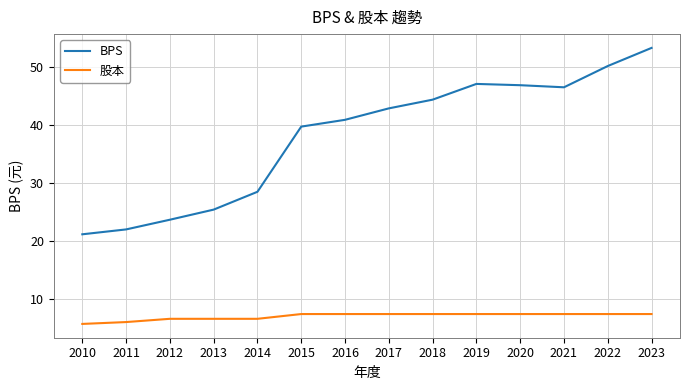

List the series in order of their peak value, highest first.

BPS, 股本